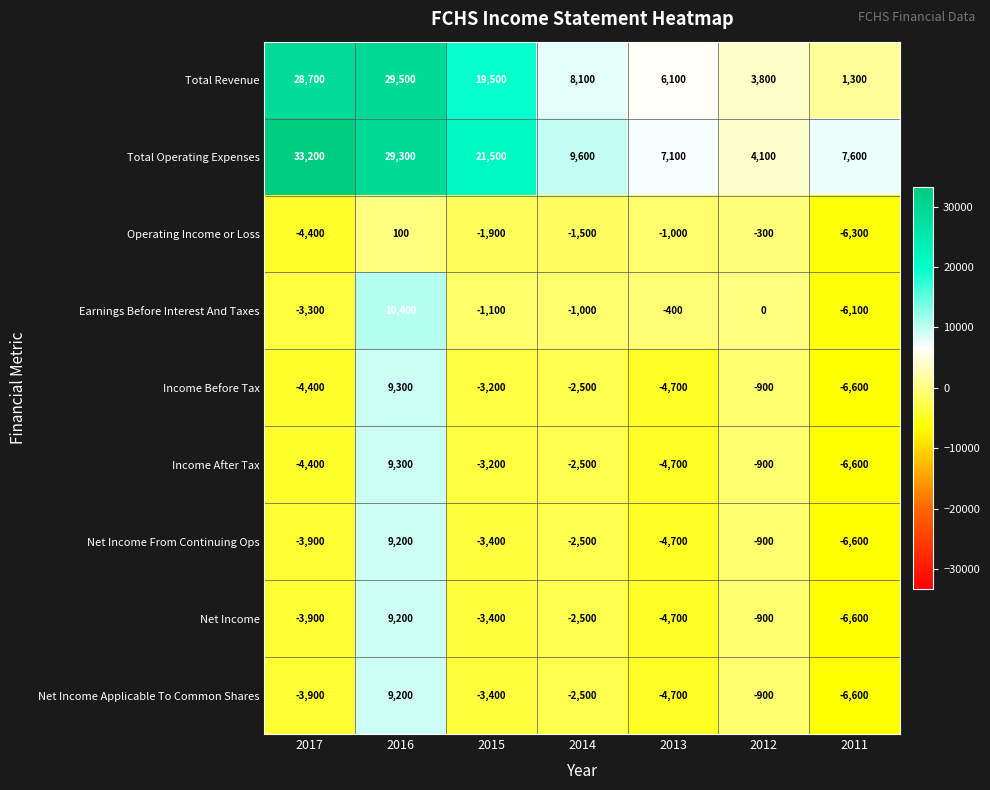

What is the difference between the Earnings Before Interest And Taxes values at 2016 and 2017?

13700